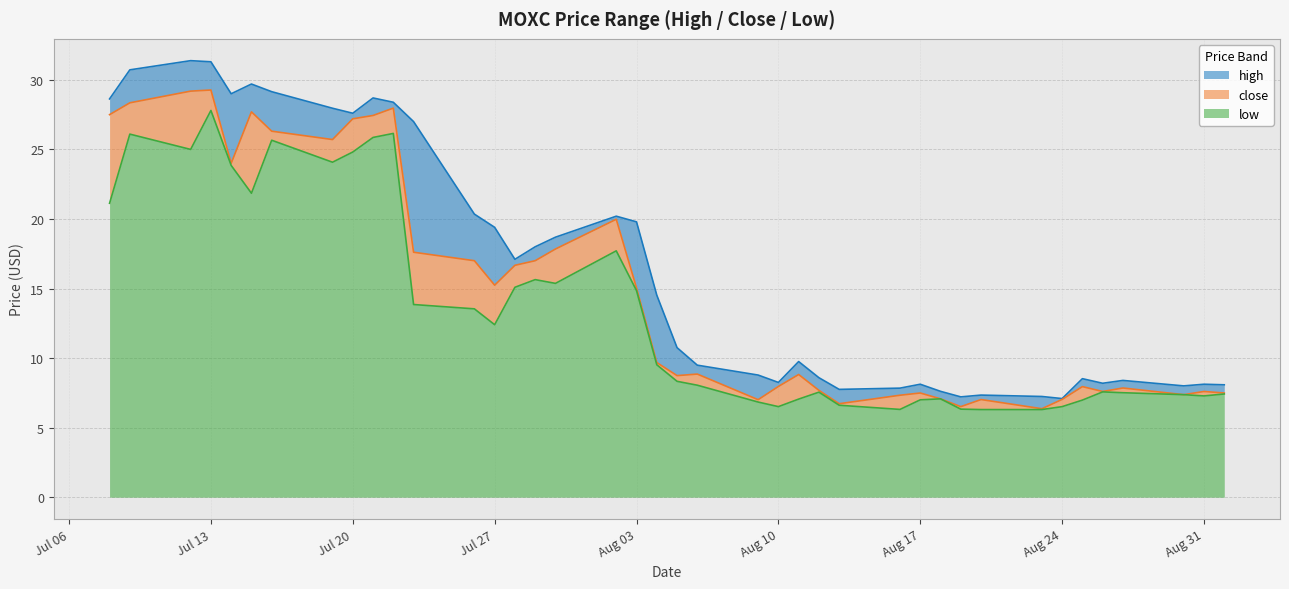

List the series in order of their overall mean, lowest first.

low, close, high